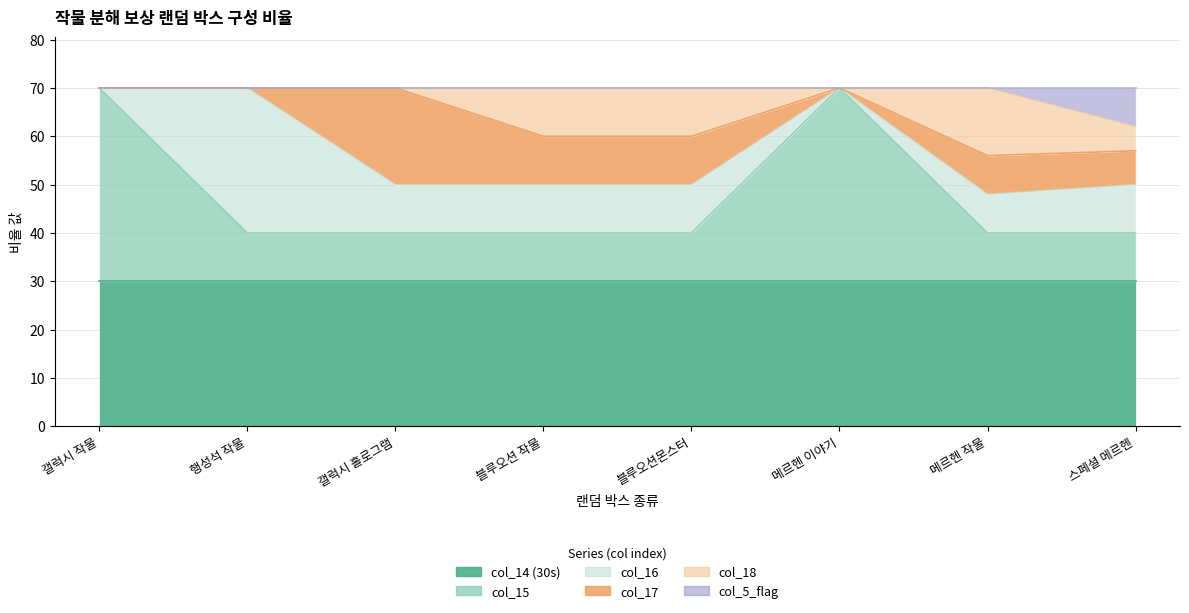

List the series in order of their peak value, highest first.

col_15, col_14 (30s), col_16, col_17, col_18, col_5_flag